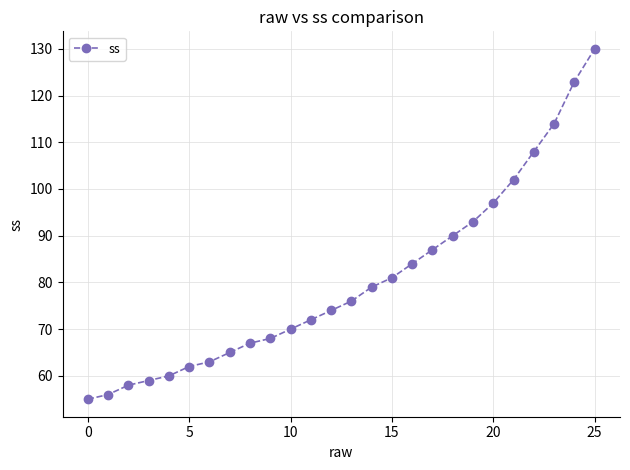

How many values are below 76?

13